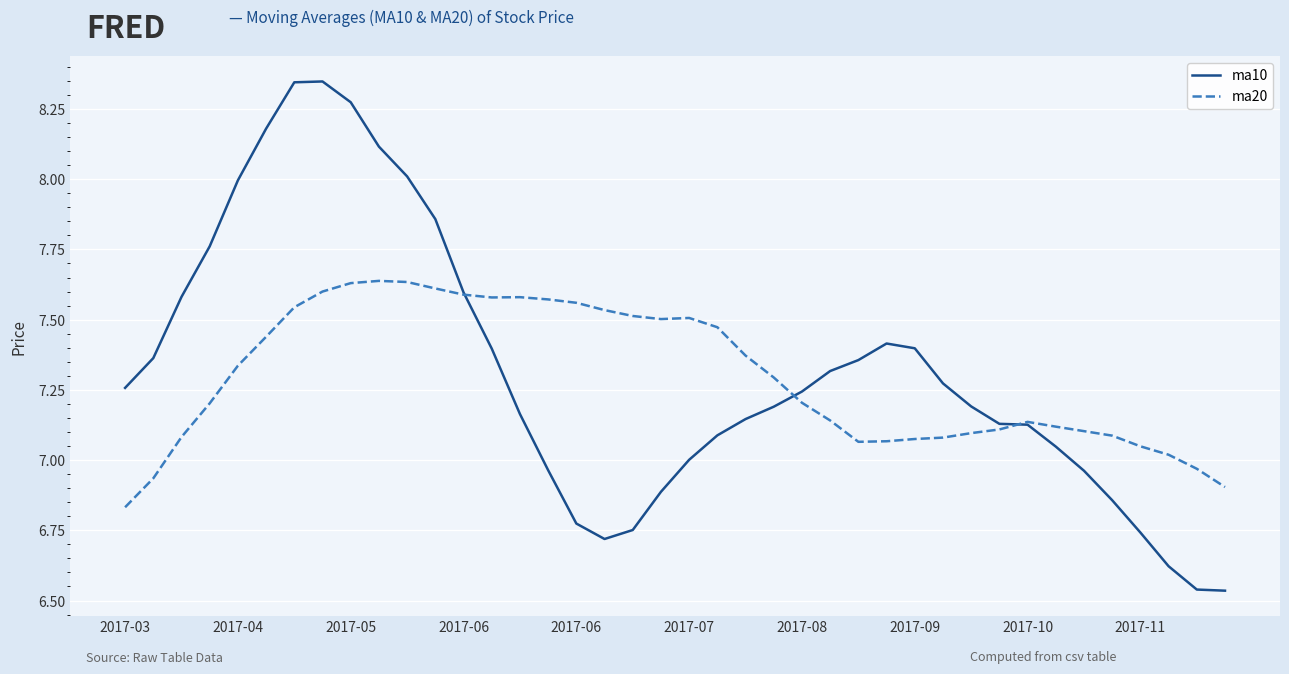

Rank the series by their maximum value, from lowest to highest.

ma20, ma10